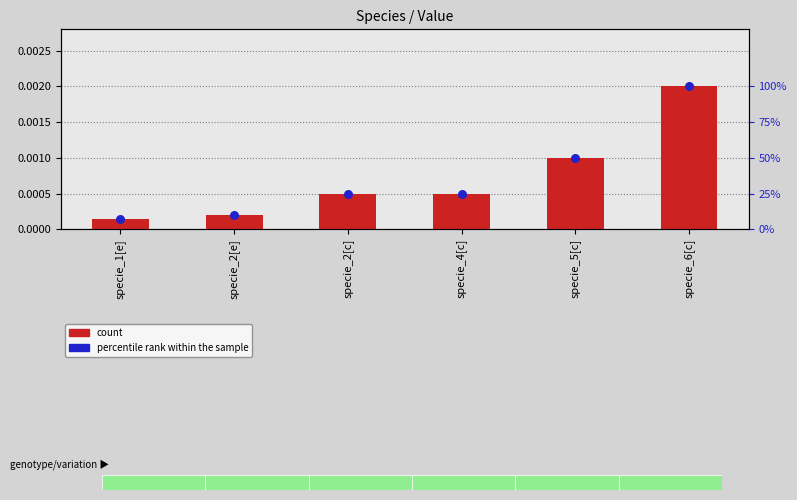

At which category is the sum across all series the highest?

specie_6[c]